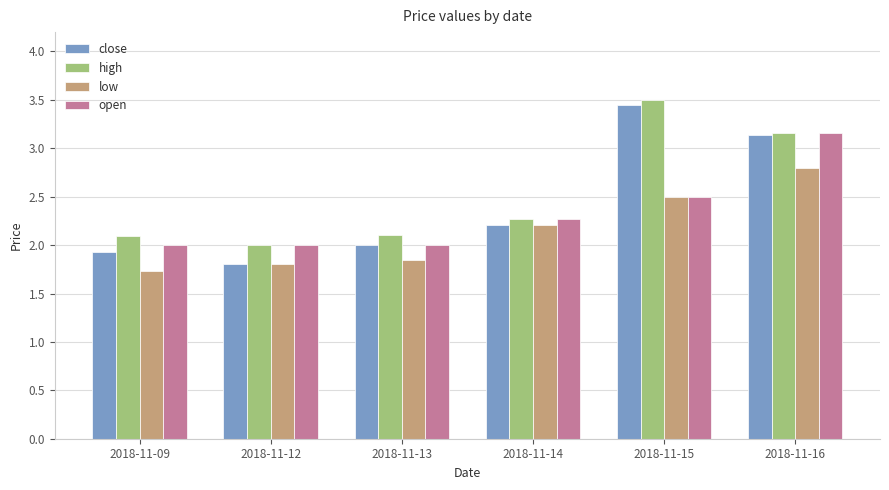

How many bars are there in total?

24